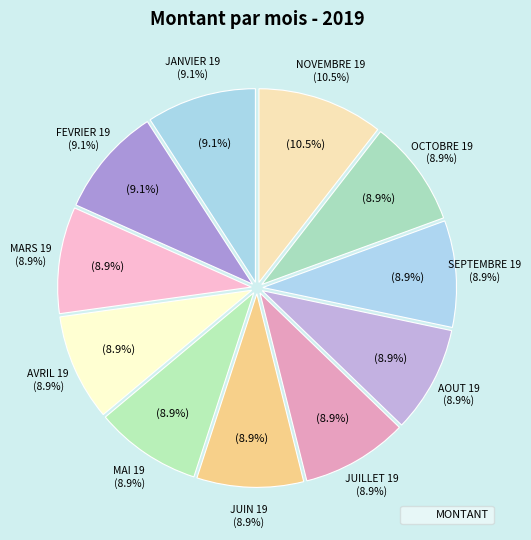

To the nearest percent, what percentage of the pie is MARS 19?

9%